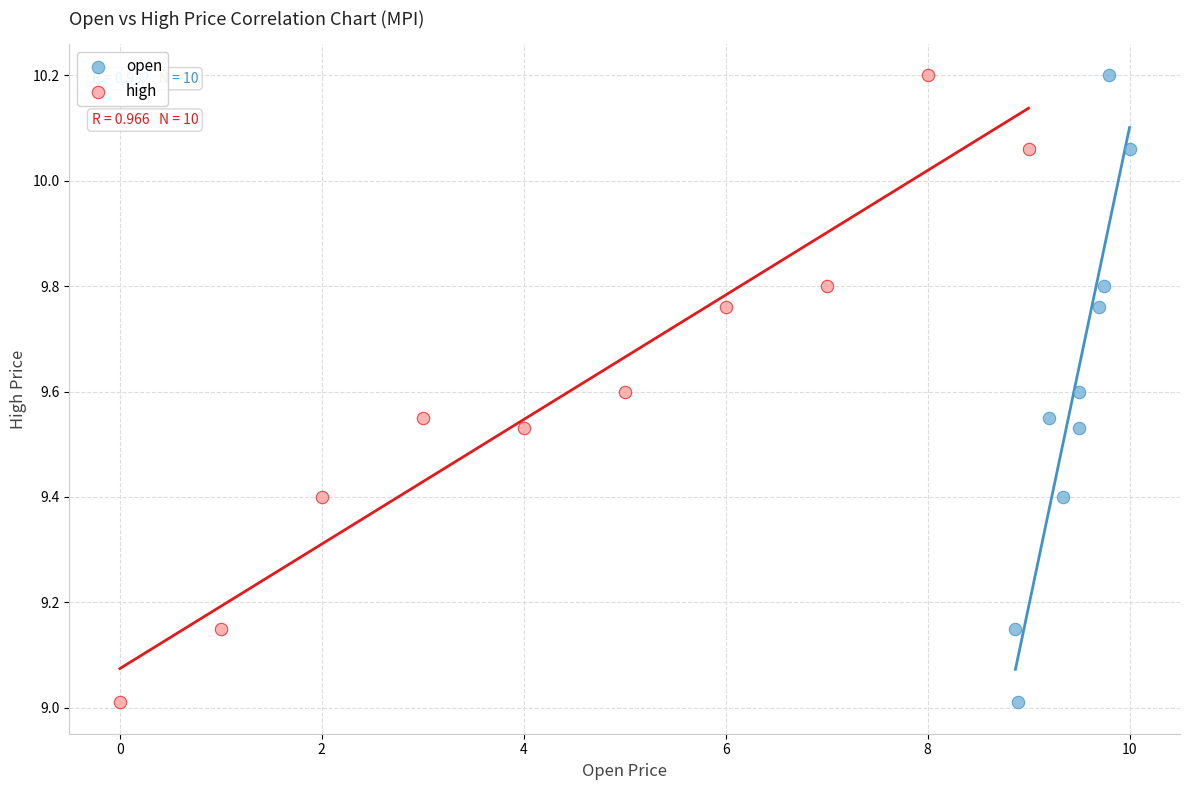

What are all the series names shown in the legend?

open, high